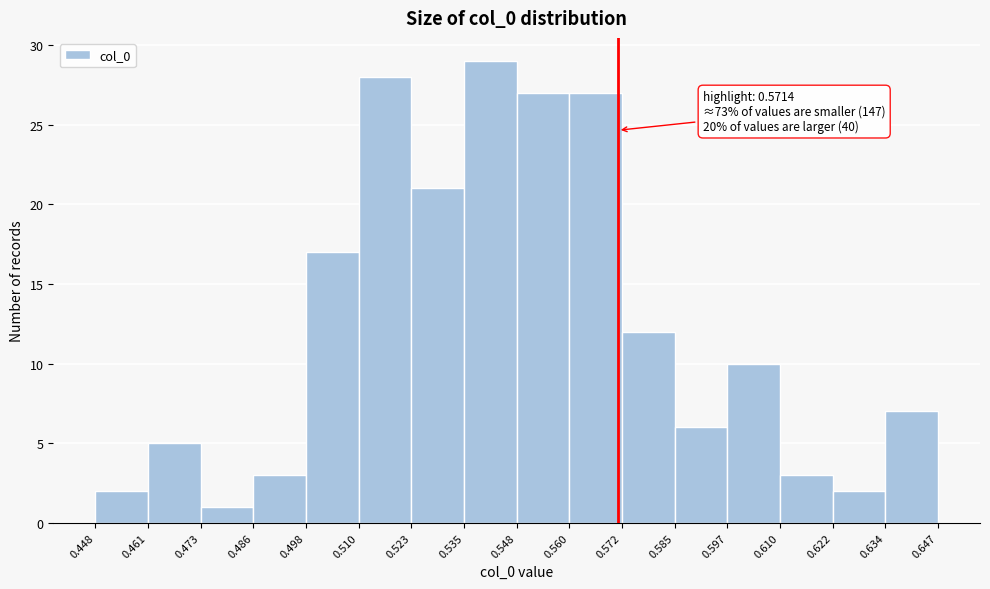

Which range on the x-axis has the tallest bar?

0.535 to 0.548